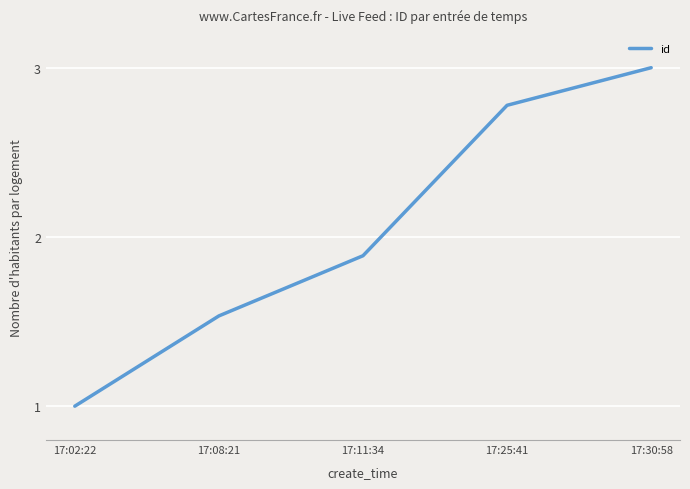

What is the average value?

2.0